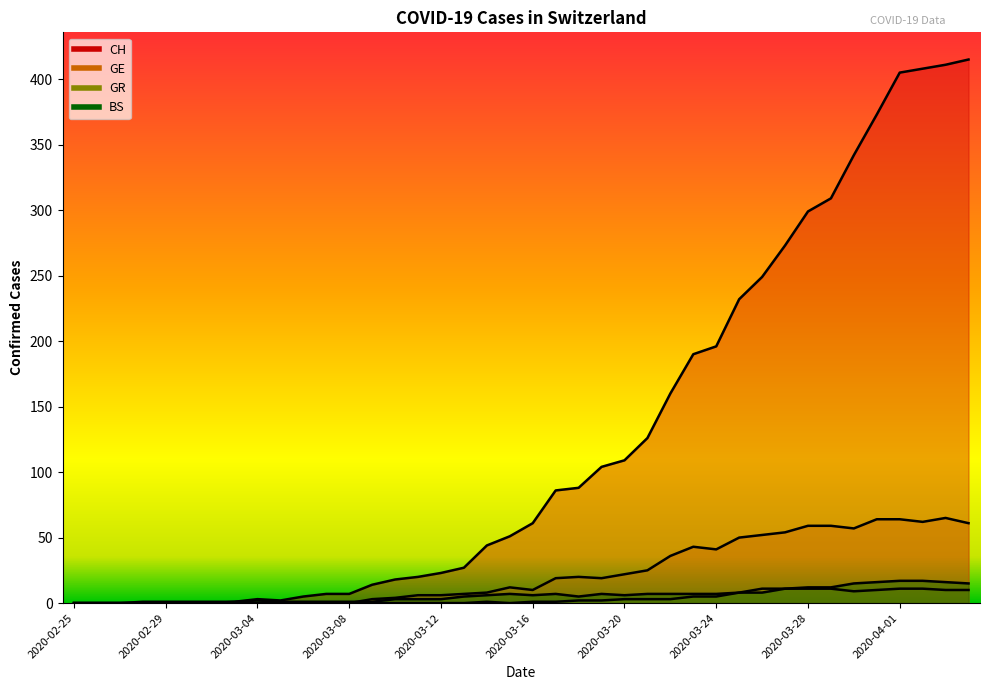

True or false: GE and CH cross at least once.

False